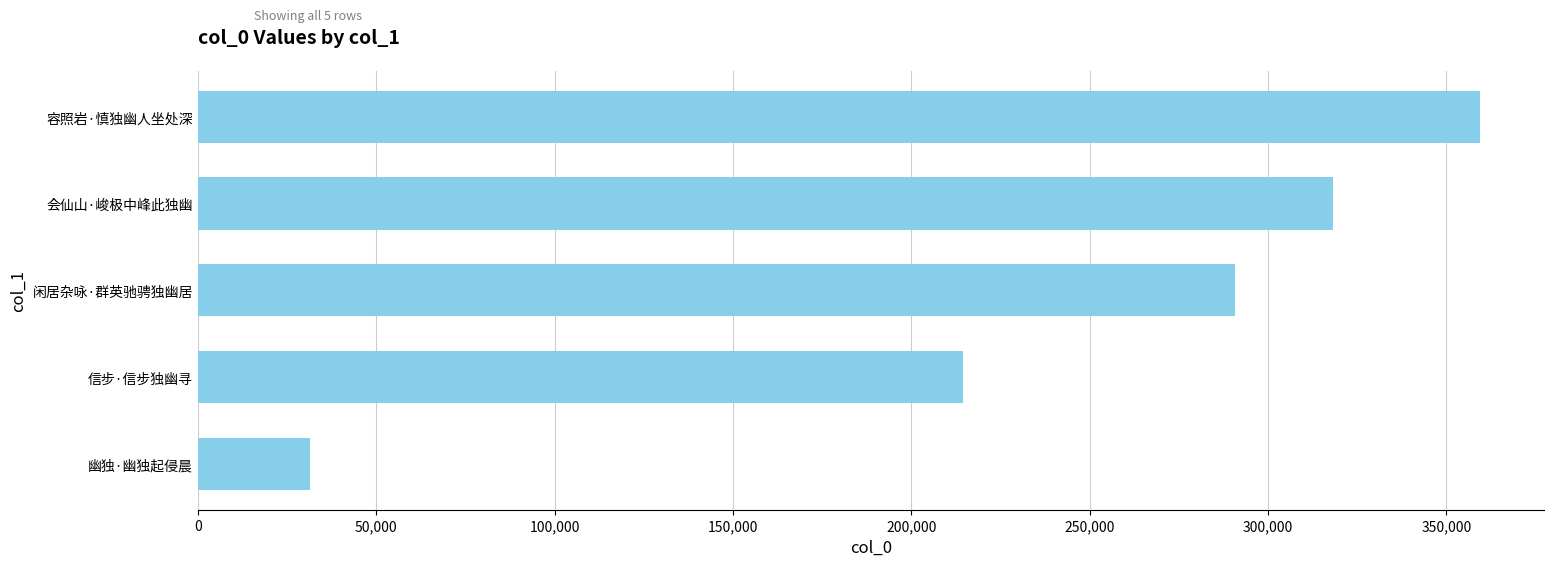

Reading bottom to top, what are all the values shown in this chart?

31351	214404	290683	318088	359353